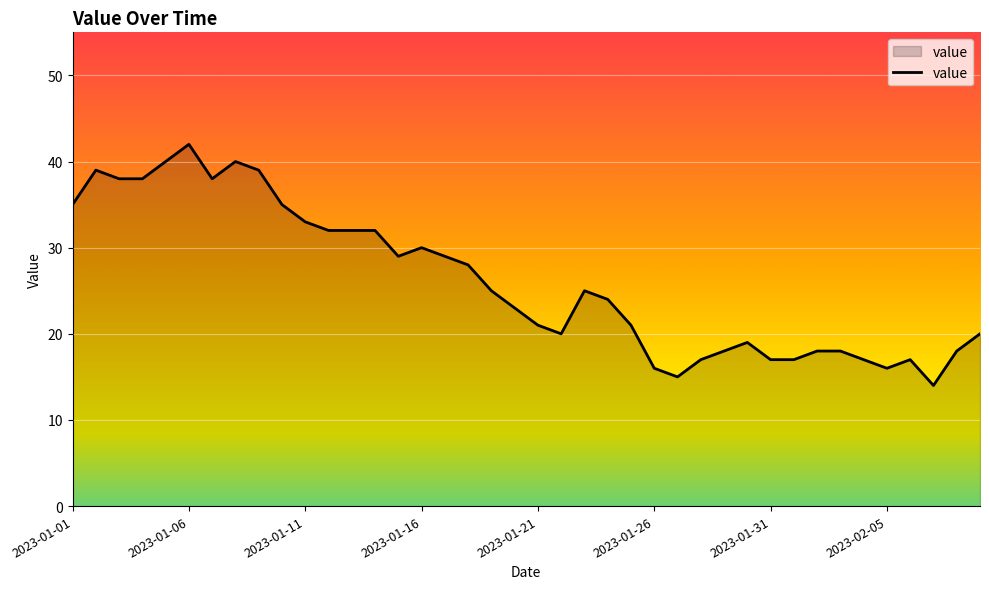

What is the smallest value displayed?

14